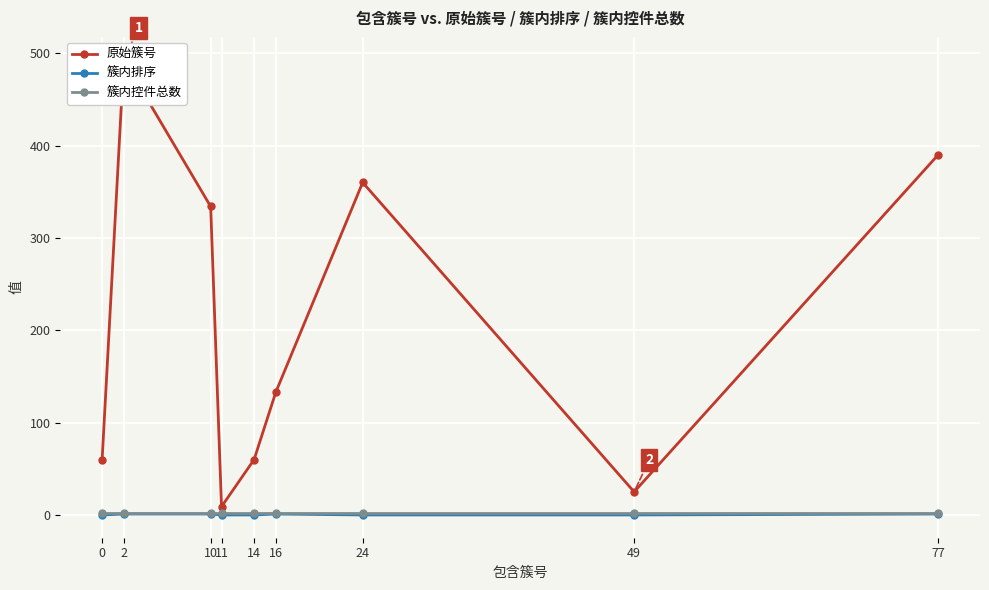

At which label does 原始簇号 reach its minimum?

11